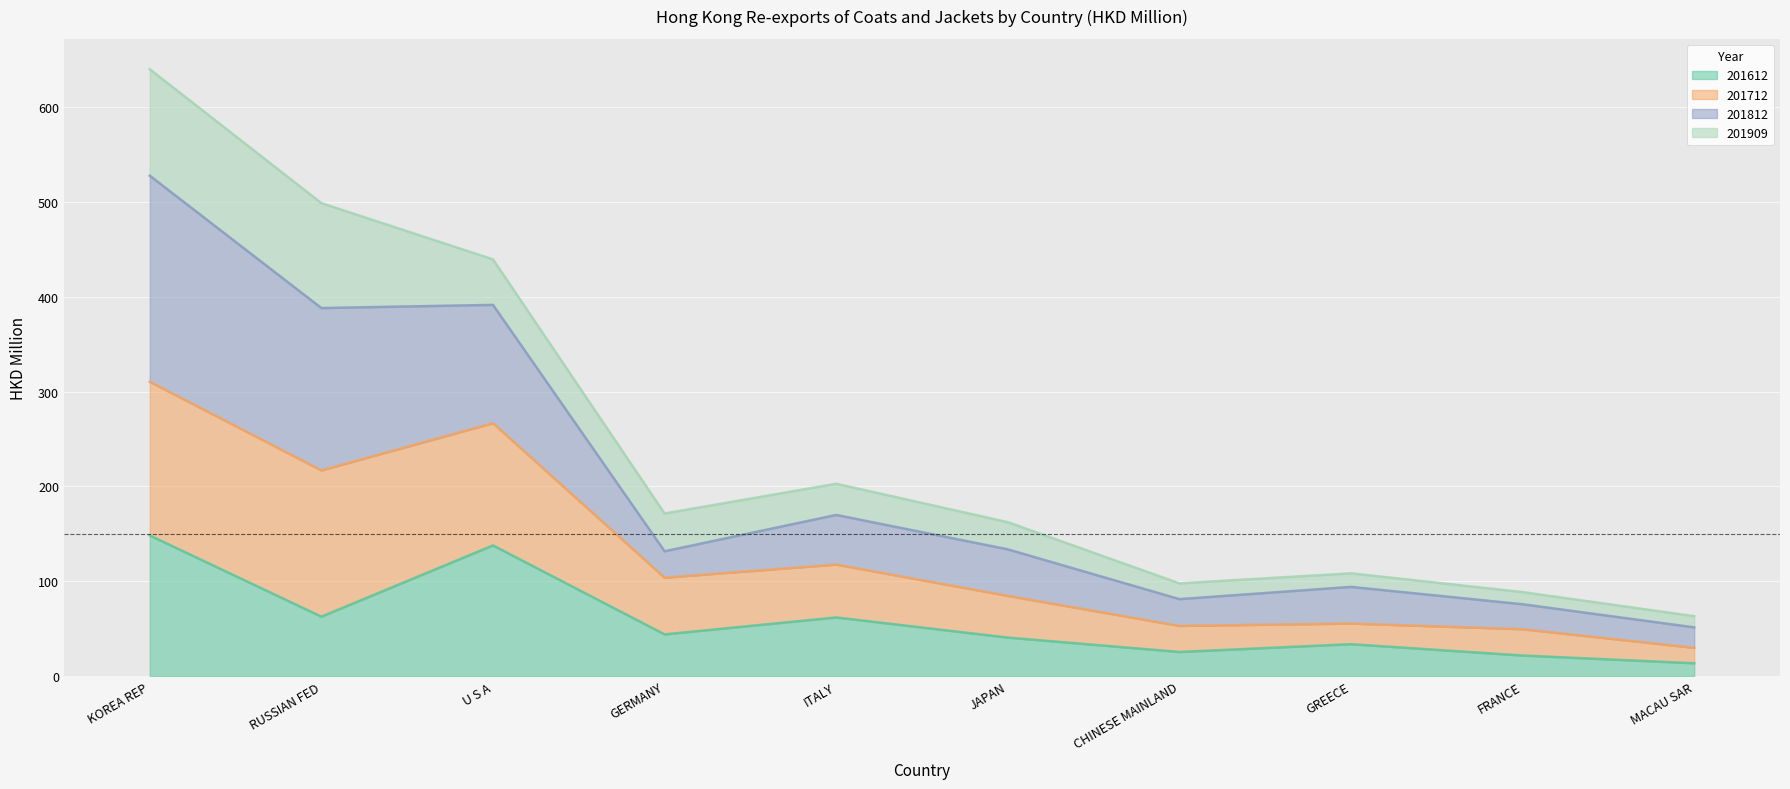

What is the maximum value shown in the chart?

639.7